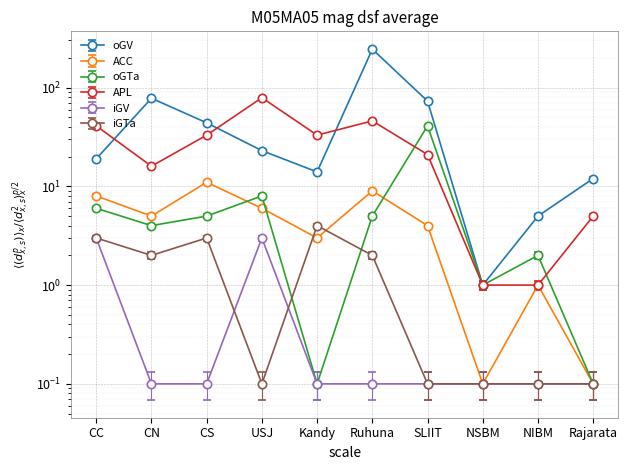

What is the spread (max minus min) of values at Kandy?

32.9